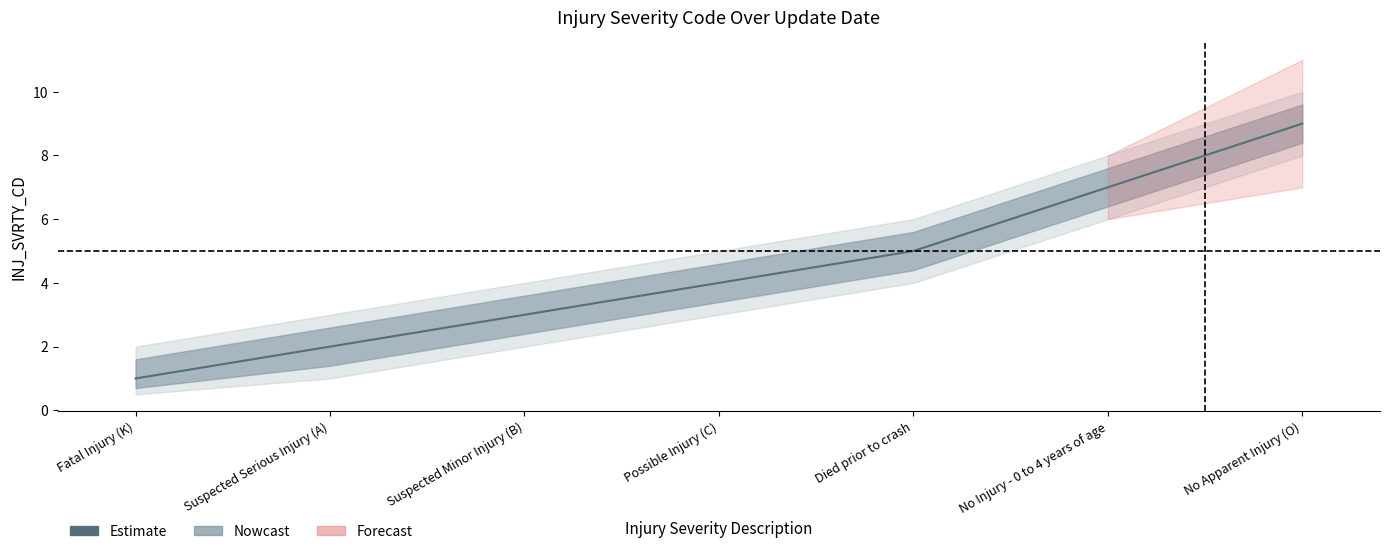

Reading left to right, list all the values displayed in this chart.

Fatal Injury (K)=1	Suspected Serious Injury (A)=2	Suspected Minor Injury (B)=3	Possible Injury (C)=4	Died prior to crash=5	No Injury - 0 to 4 years of age=7	No Apparent Injury (O)=9